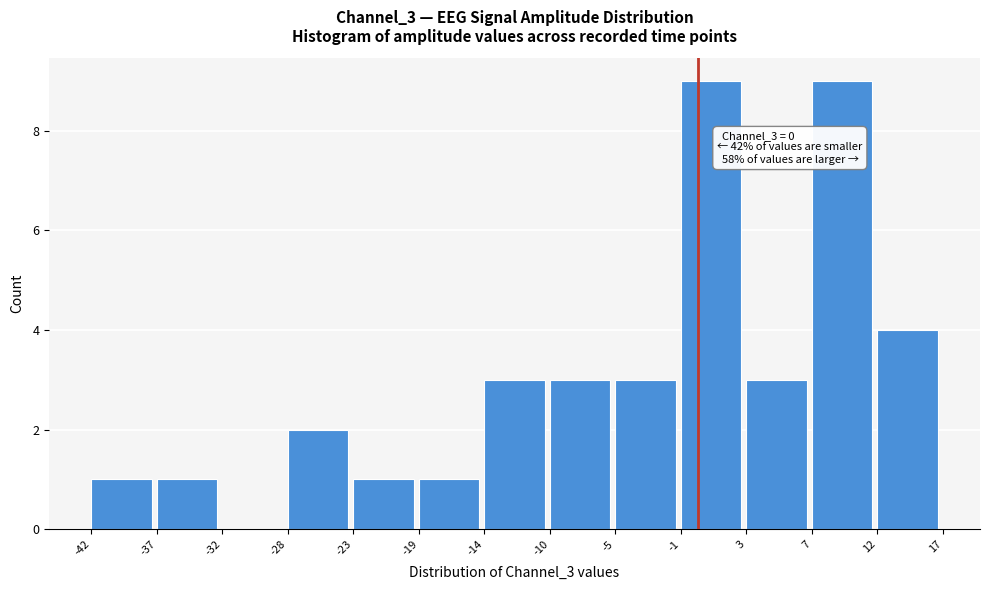

Reading left to right, what are all the values shown in this chart?

-42=1	-37=1	-32=0	-28=2	-23=1	-19=1	-14=3	-10=3	-5=3	-1=9	3=3	7=9	12=4